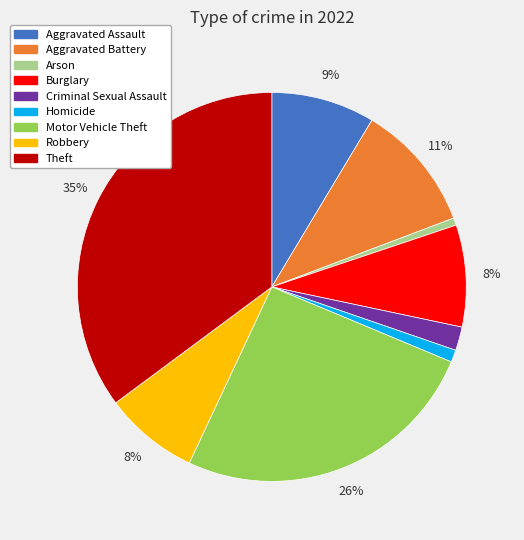

To the nearest percent, what percentage of the pie is Motor Vehicle Theft?

26%